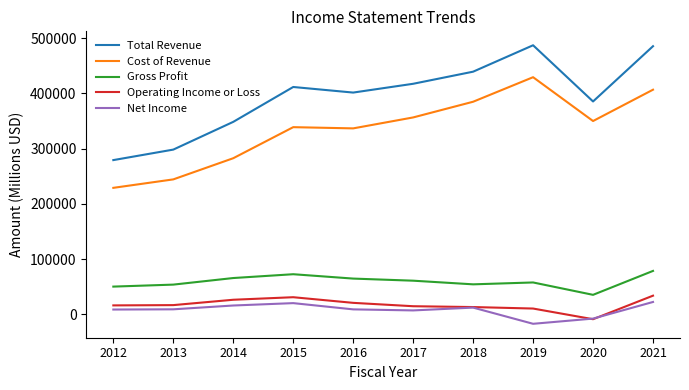

Between 2016 and 2020, which series saw the biggest shift?

Operating Income or Loss